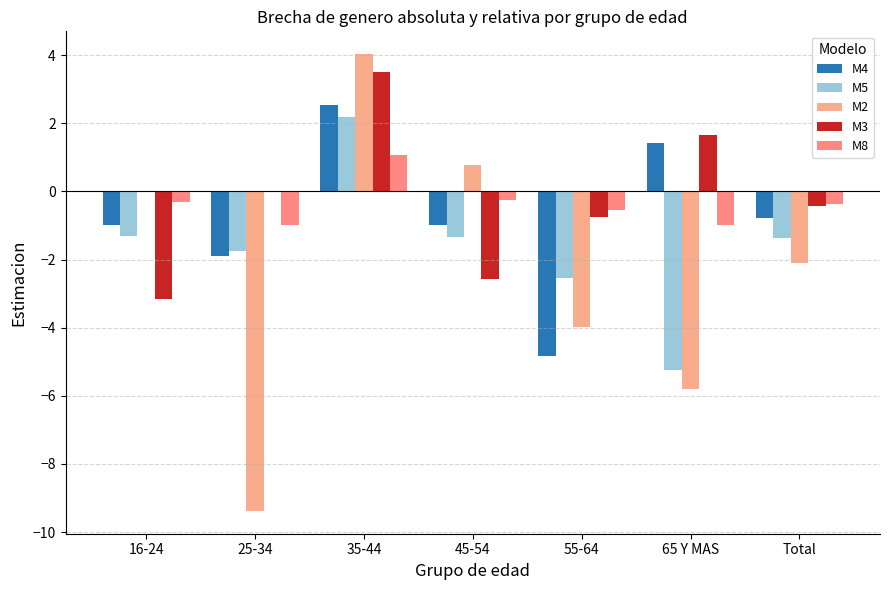

What is the sum of the M5 values at 35-44 and 16-24?

0.9